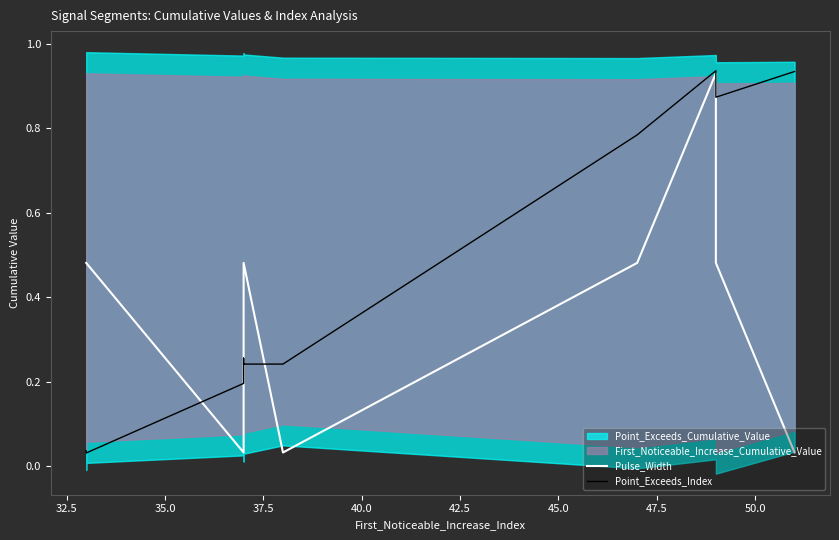

Which series changed the most between 42.5 and 47.5?

Pulse_Width